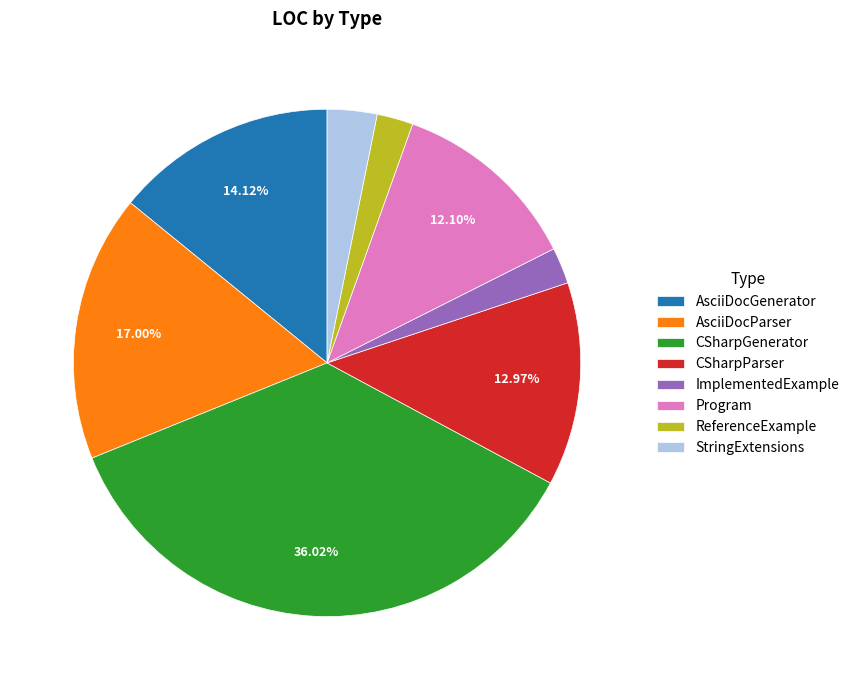

To the nearest percent, what is the combined percentage of ImplementedExample and Program?

14%